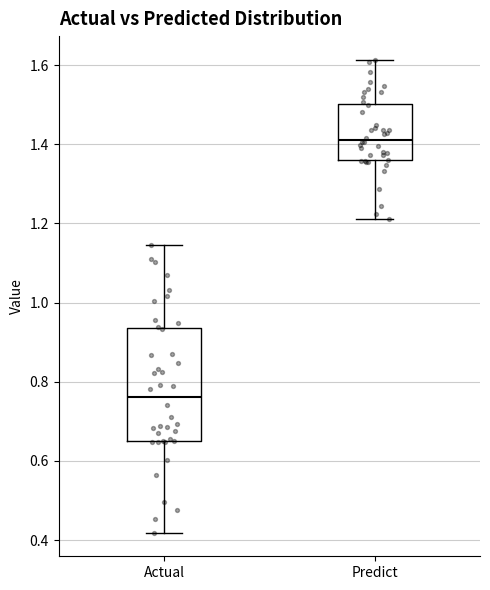

Reading left to right, transcribe this box plot: for each box, give where its median line is, the range the box spans, and where its two whiskers end, as read against the y-axis. The values are not printed on the chart, so give them approximately, as read against the axis.

Actual: median 0.76, box 0.66 to 0.94, whiskers 0.42 to 1.14
Predict: median 1.42, box 1.36 to 1.50, whiskers 1.22 to 1.62